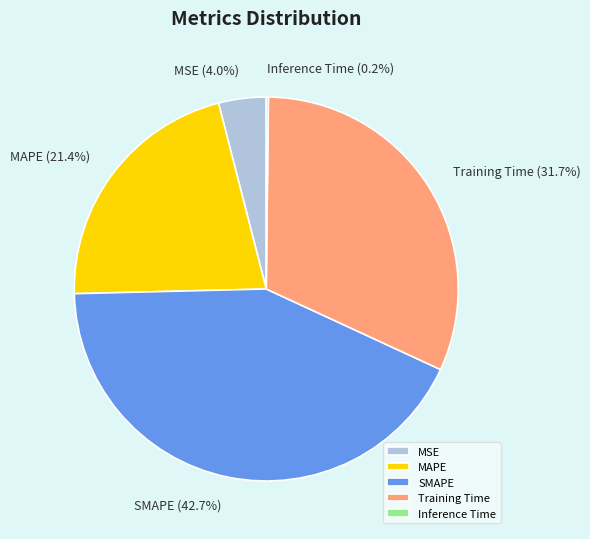

What portion of the pie excludes MAPE?

78.6%